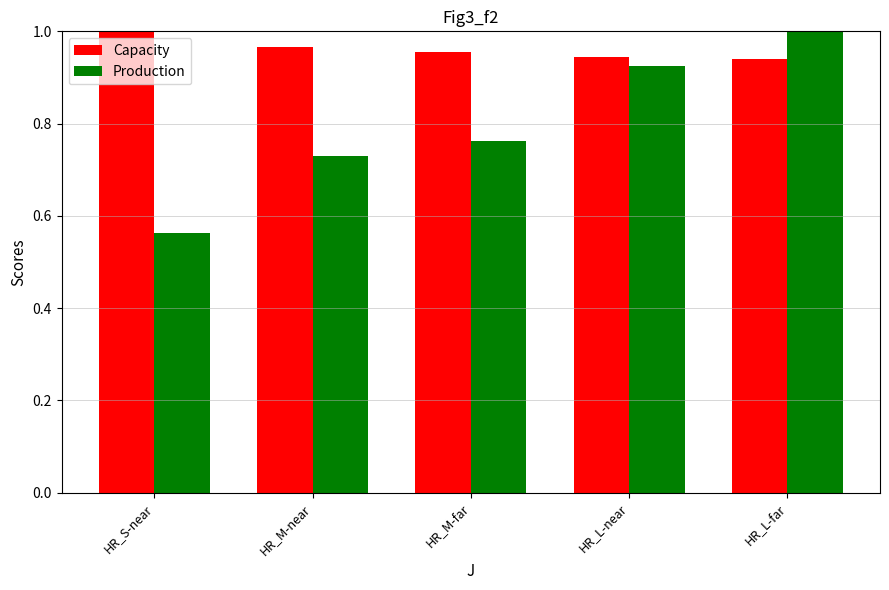

At how many categories does at least one series exceed 0?

5